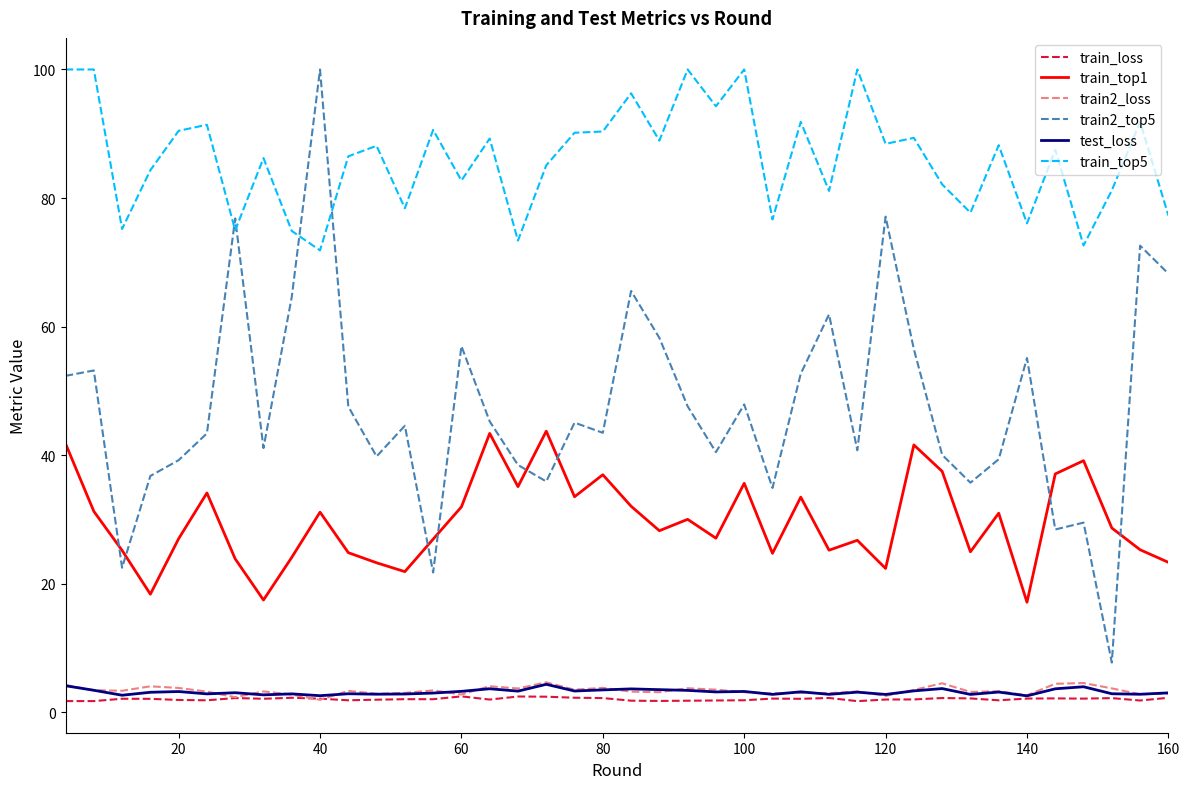

True or false: train2_top5 and test_loss cross at least once.

False